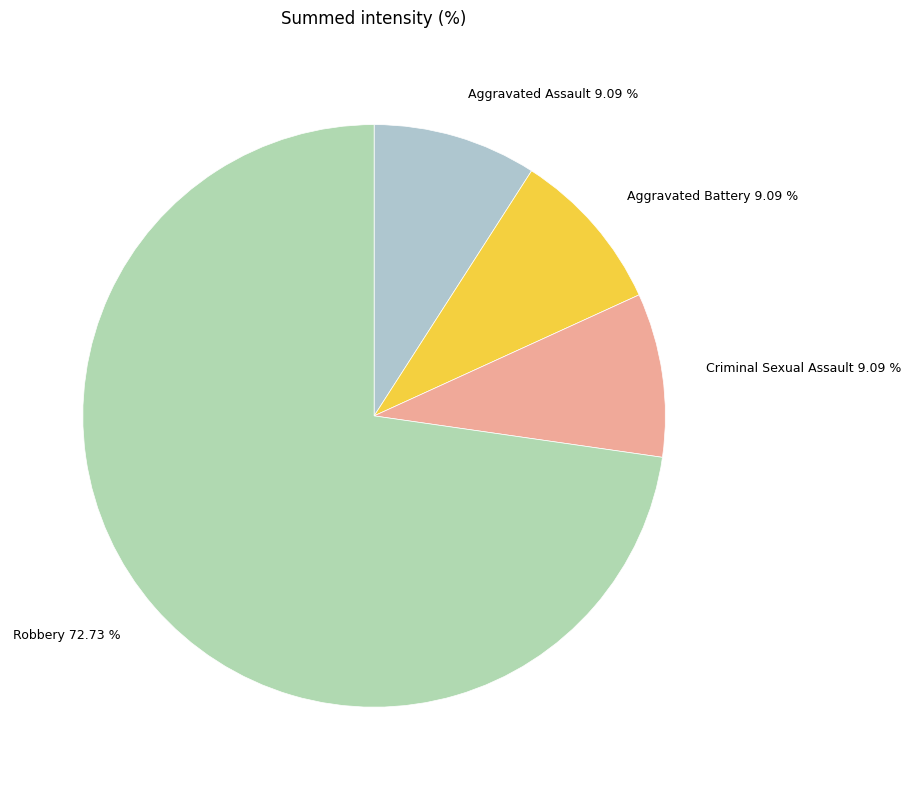

How many segments does this pie chart have?

4